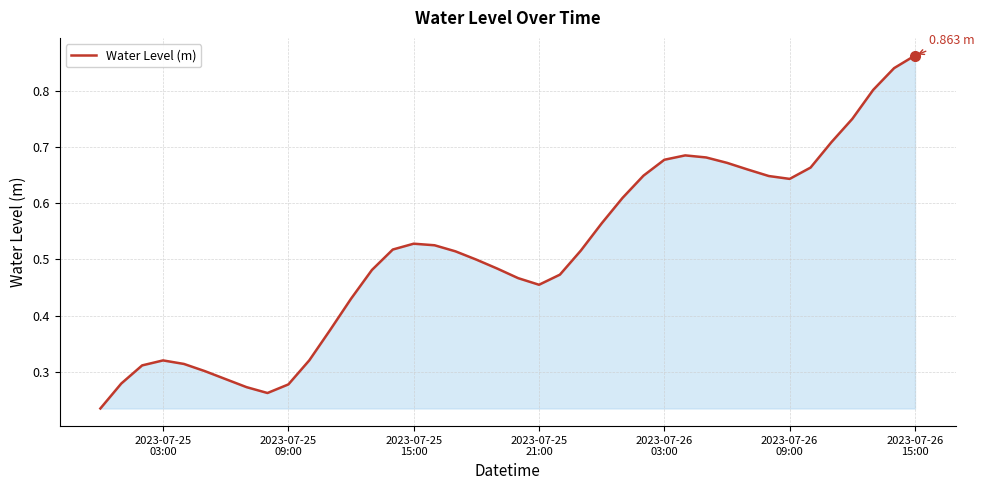

How many interior local peaks (higher than both neighbors) does the data have?

3